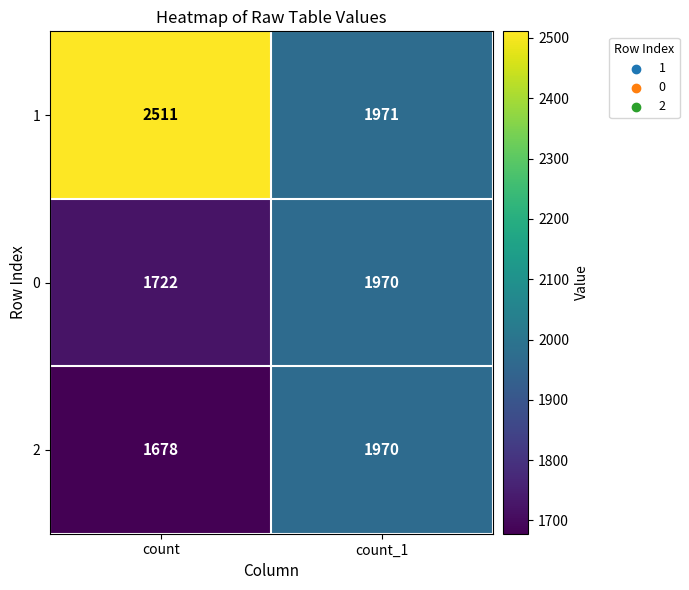

What is the minimum value shown in the chart?

1678